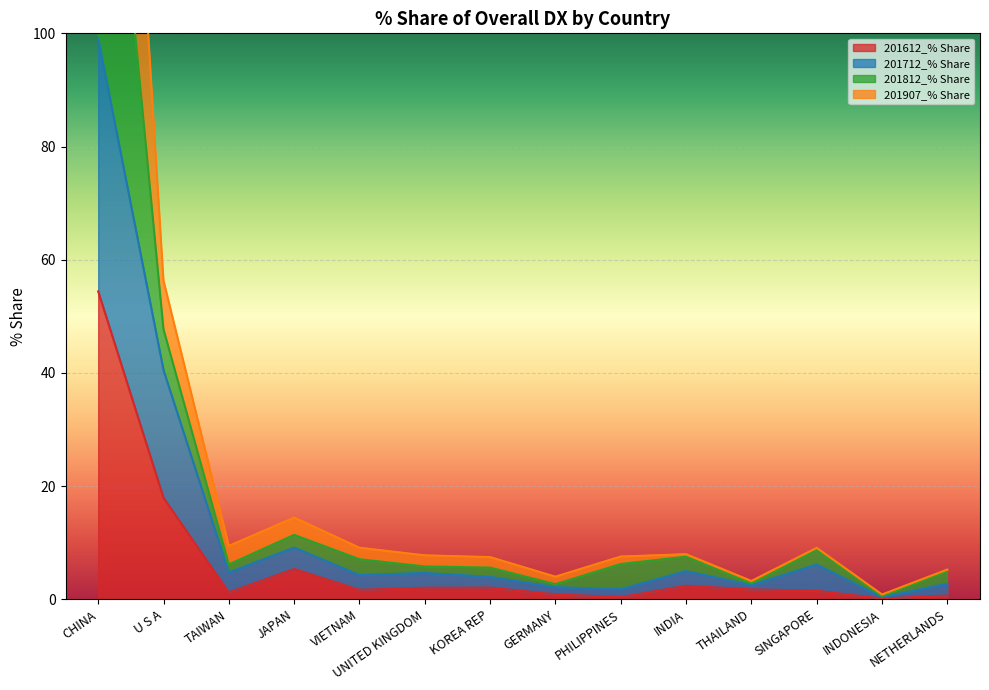

What is the difference between the maximum and second lowest values in the 201907_% Share series?

165.6